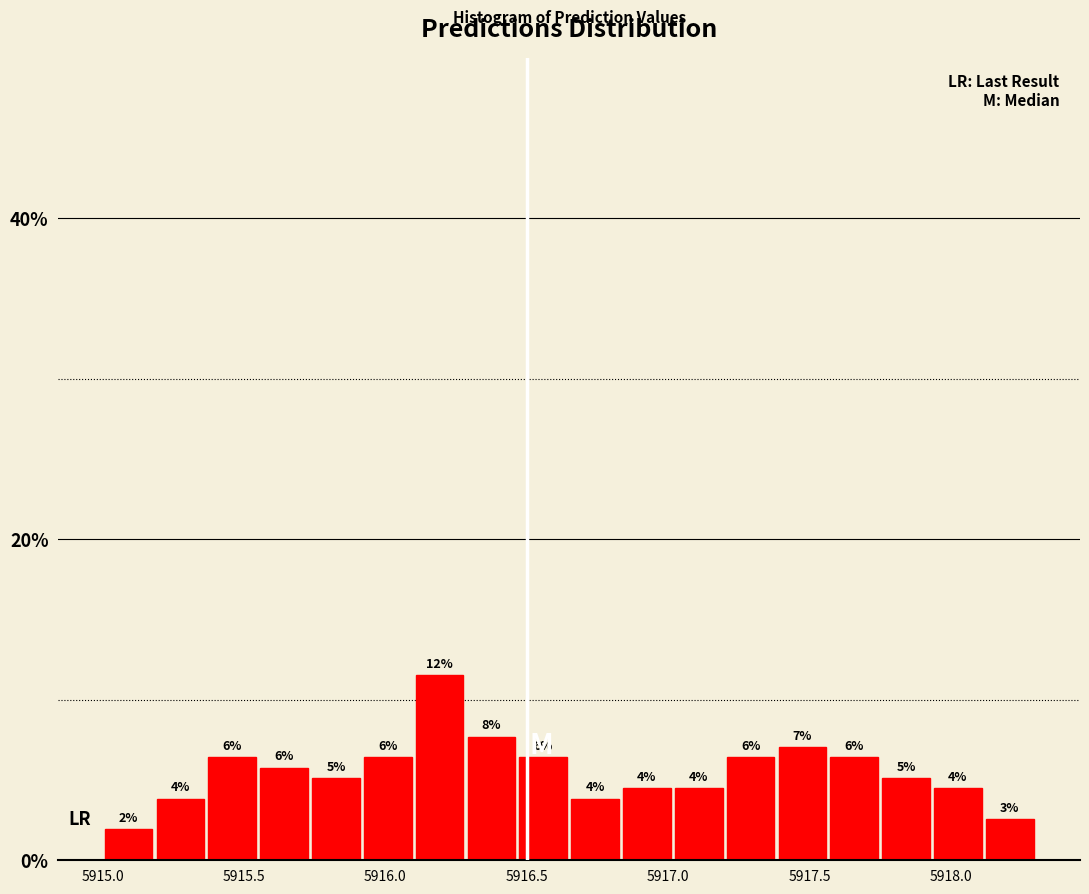

Around what value on the x-axis is the tallest bar? Give the approximate position of its centre, as read against the axis.

5916.20